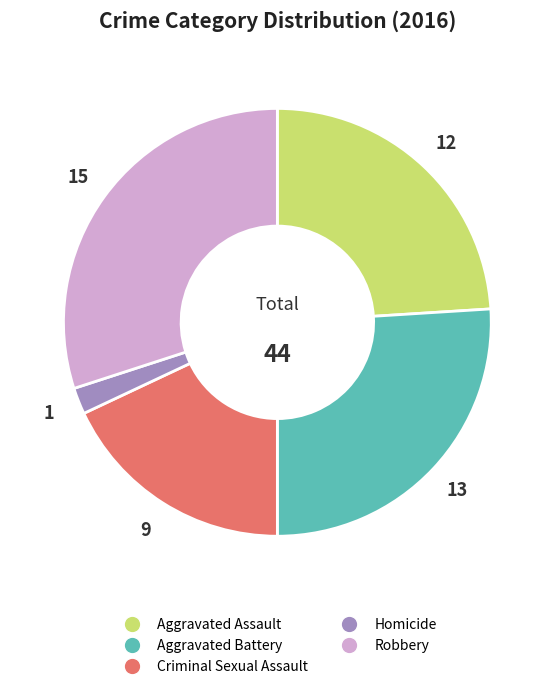

Rank the categories by value from lowest to highest.

Homicide, Criminal Sexual Assault, Aggravated Assault, Aggravated Battery, Robbery